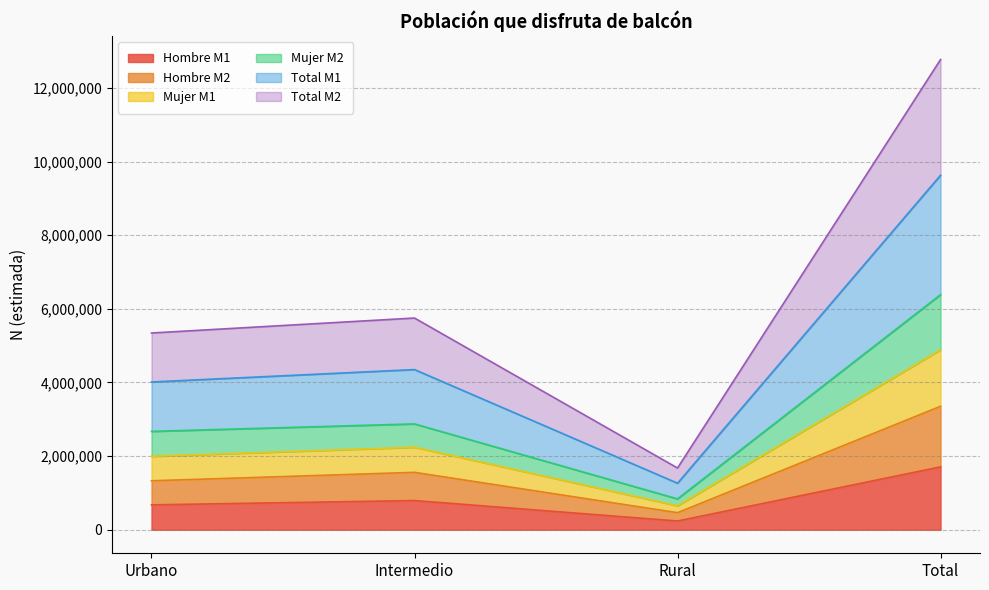

True or false: Total M1 and Hombre M1 intersect in this chart.

False